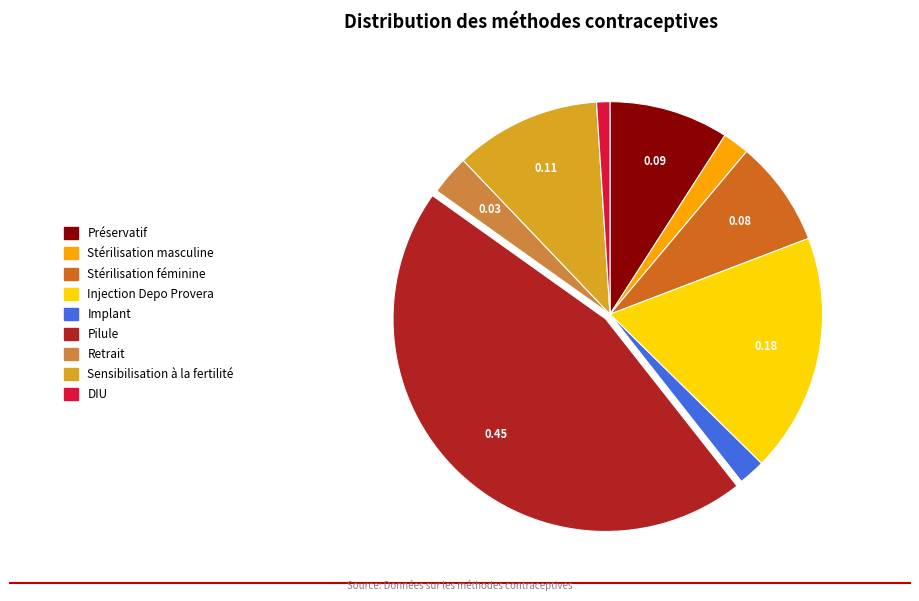

Does any single category account for the majority?

No